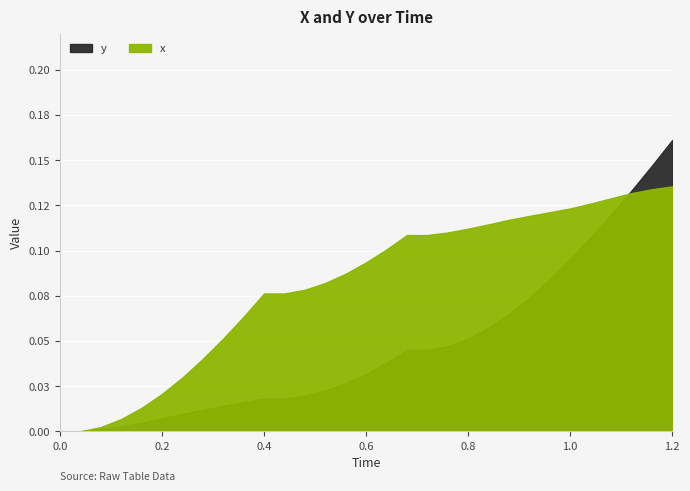

Which series has the widest spread of values?

y